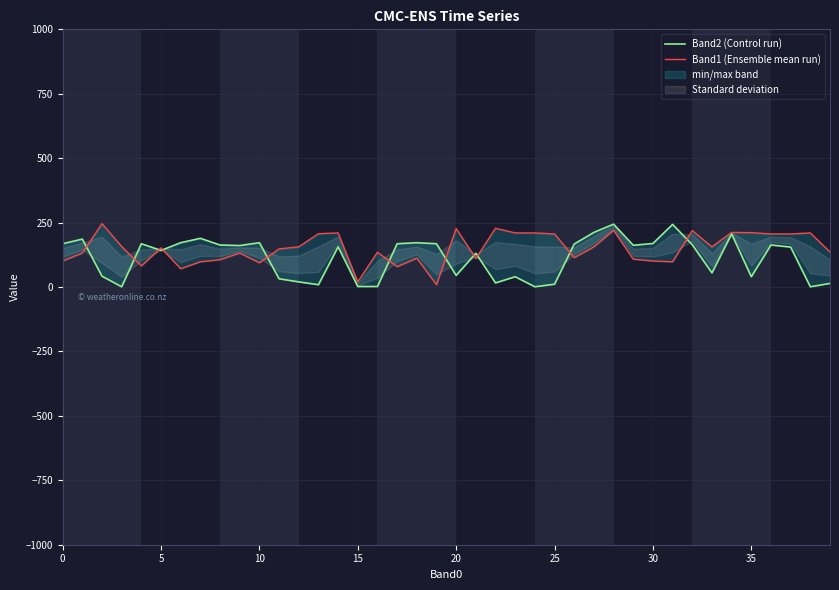

Read the Band1 (Ensemble mean run) value at 9, to the nearest 10.

130